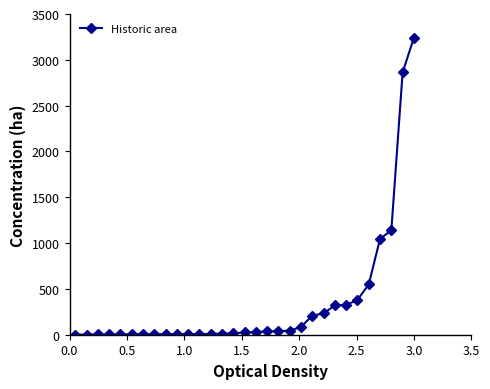

What is the maximum value shown in the chart?

3241.5